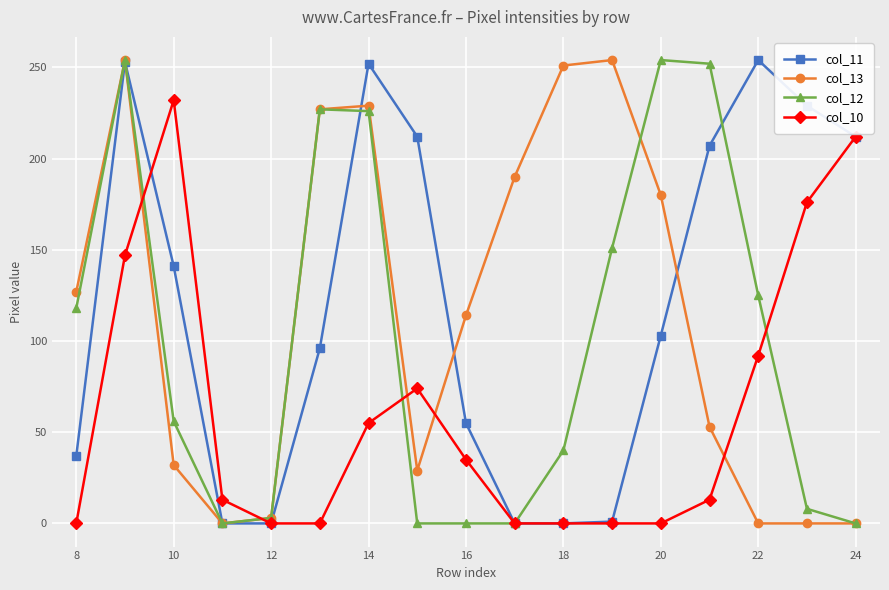

True or false: col_13 has more than 0 points higher than both neighbors.

True